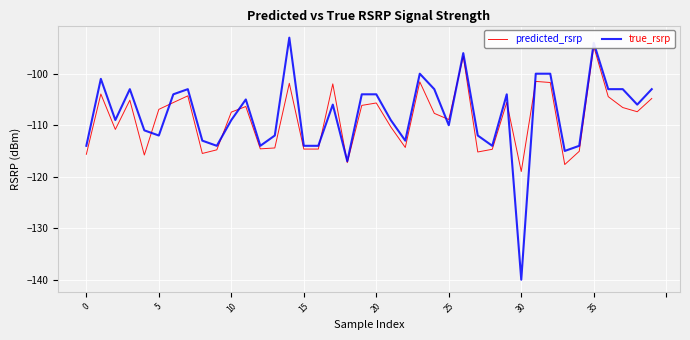

Count the number of categories in the chart.

40